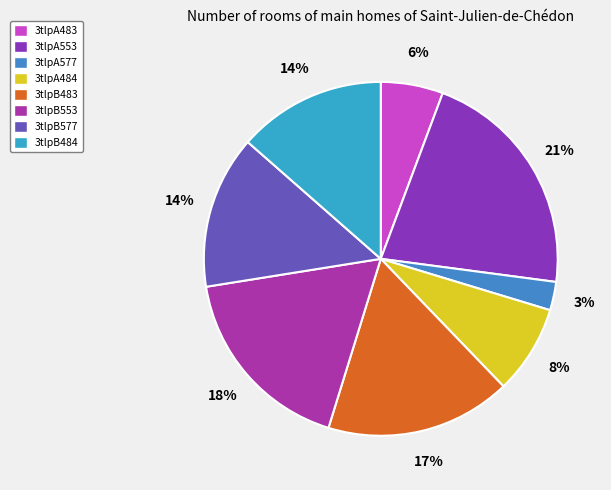

Is it true that 3tlpA577 is 3% of the pie?

True